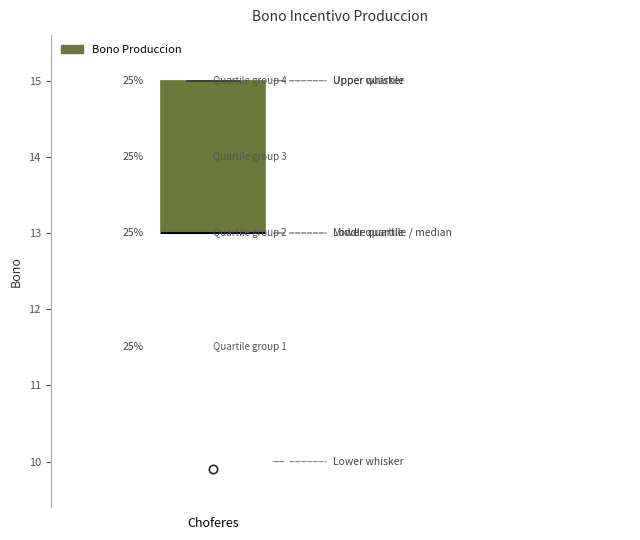

Where is the upper edge of the box for Choferes on the y-axis? The values are not printed on the chart, so give them approximately, as read against the axis.

15